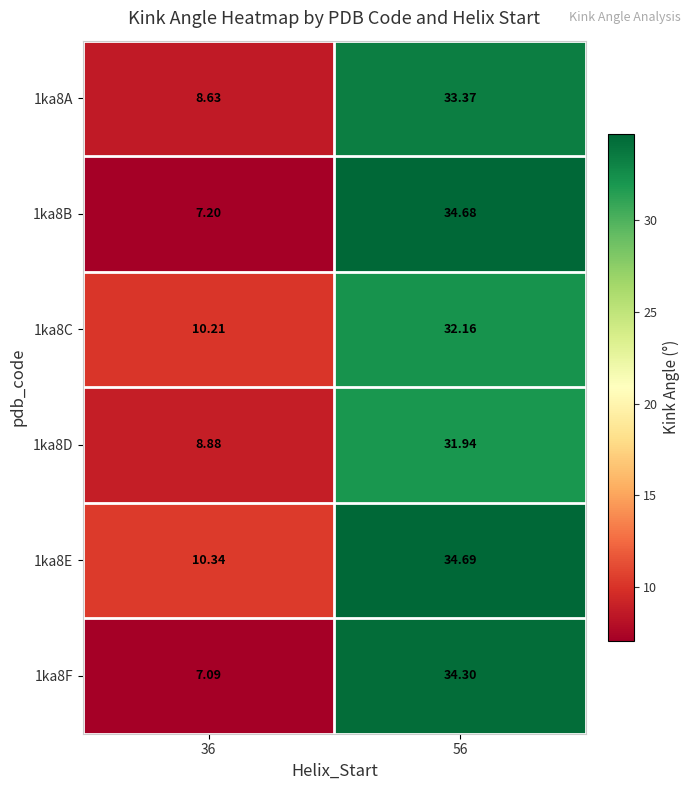

Is the value of 1ka8A at 56 greater than the value of 1ka8D at 36?

Yes